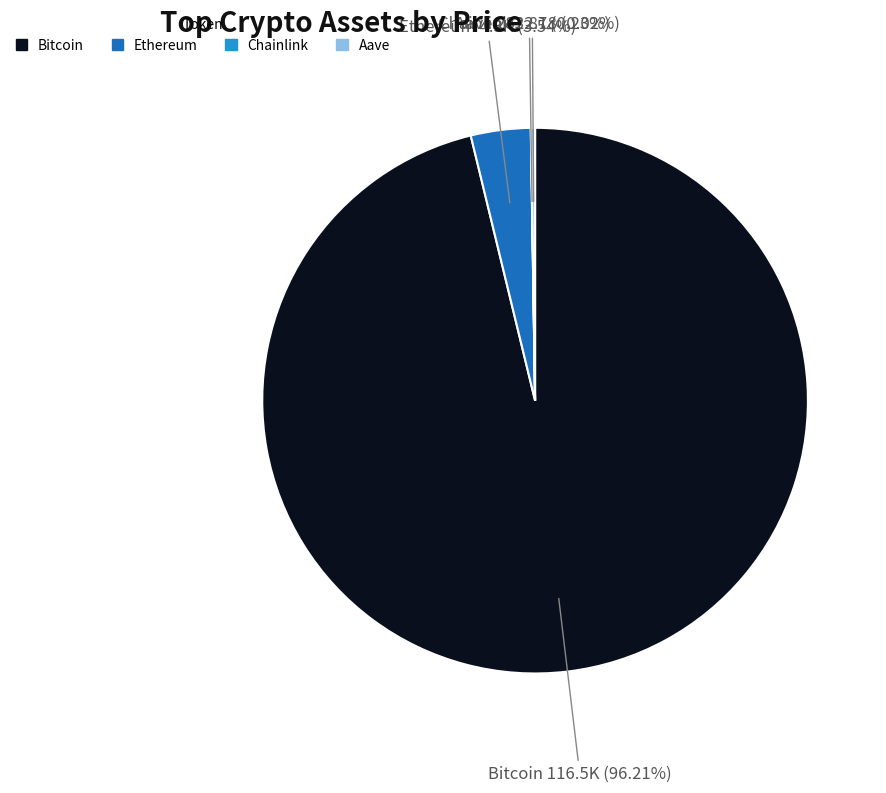

Which category has the biggest portion of the pie?

Bitcoin